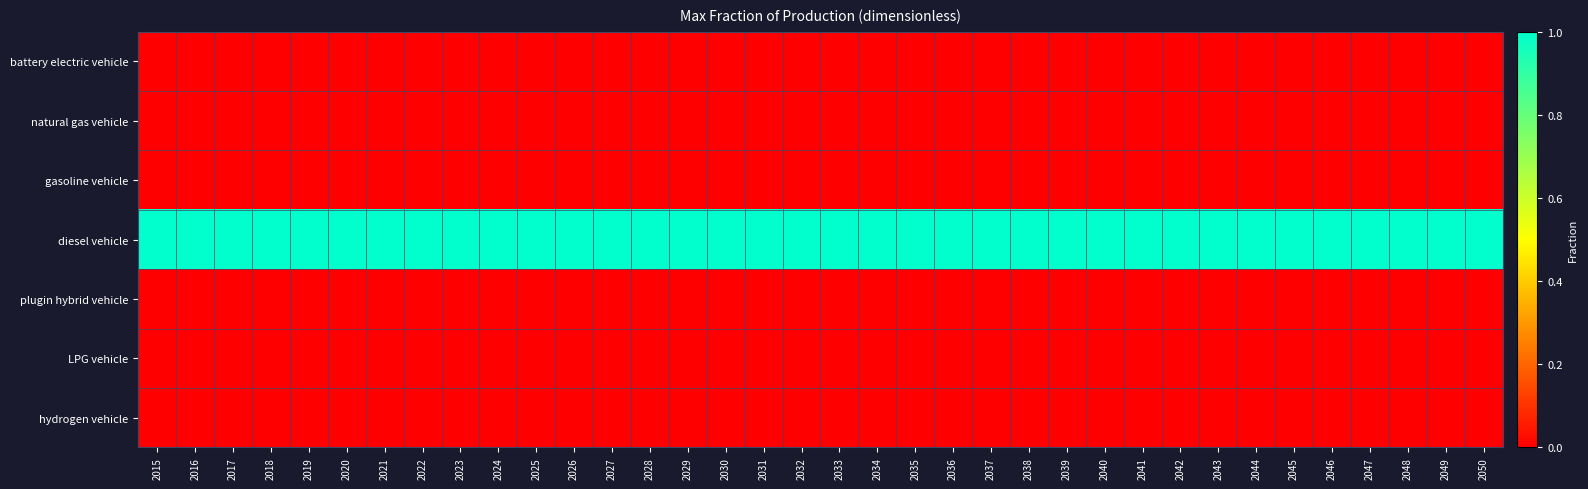

What is the total value across all series at 2033?

1